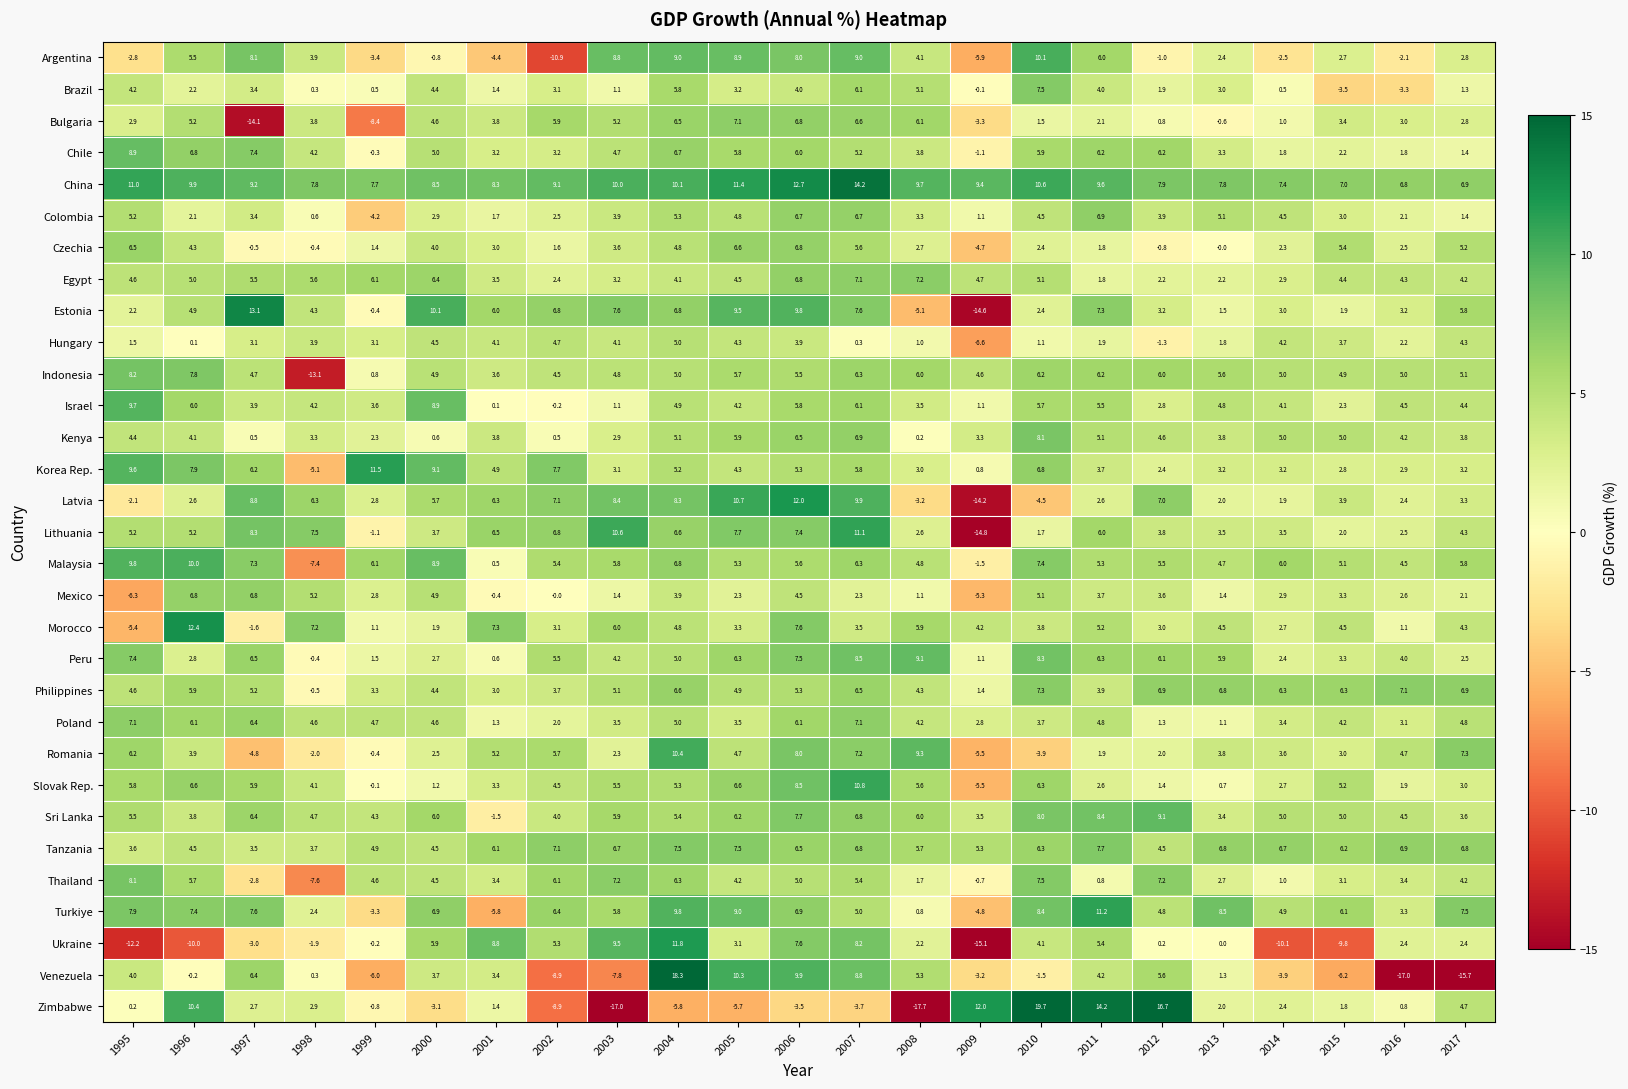

The value of Peru at 2011 is 6.3. True or false?

True